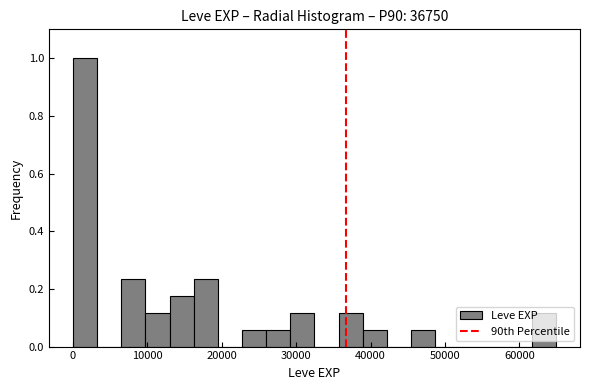

Read against the x-axis, roughly where is the centre of the tallest bar?

2000